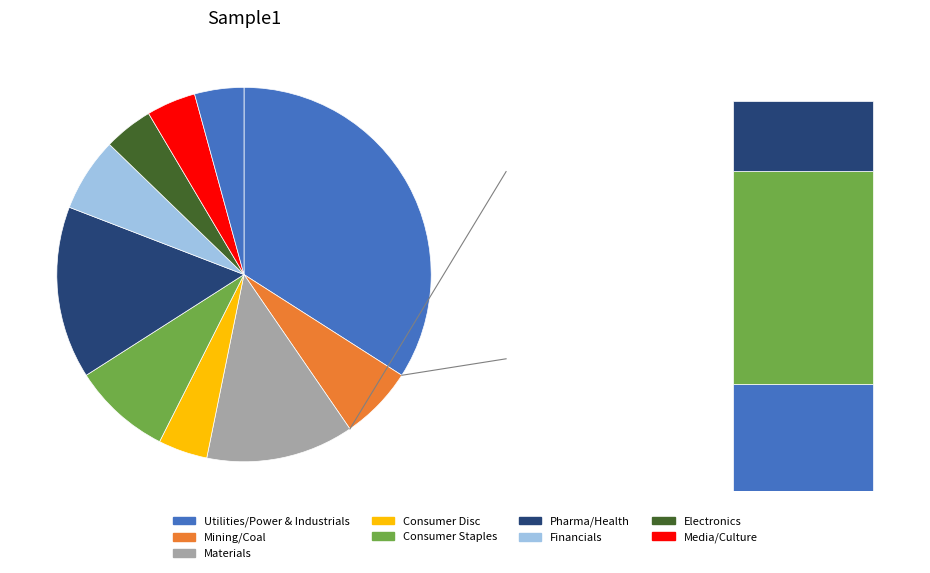

What is the ratio of the value at 4 to the value at 8?

0.8